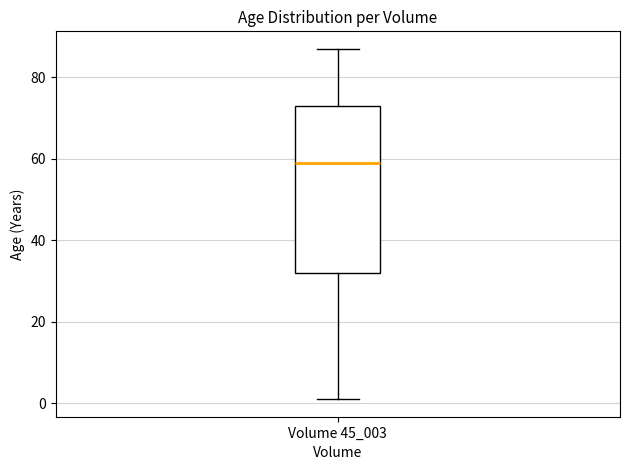

Transcribe this box plot: give where the median line is, the range the box spans, and where the two whiskers end, as read against the y-axis. The values are not printed on the chart, so give them approximately, as read against the axis.

median 60, box 32 to 74, whiskers 2 to 88